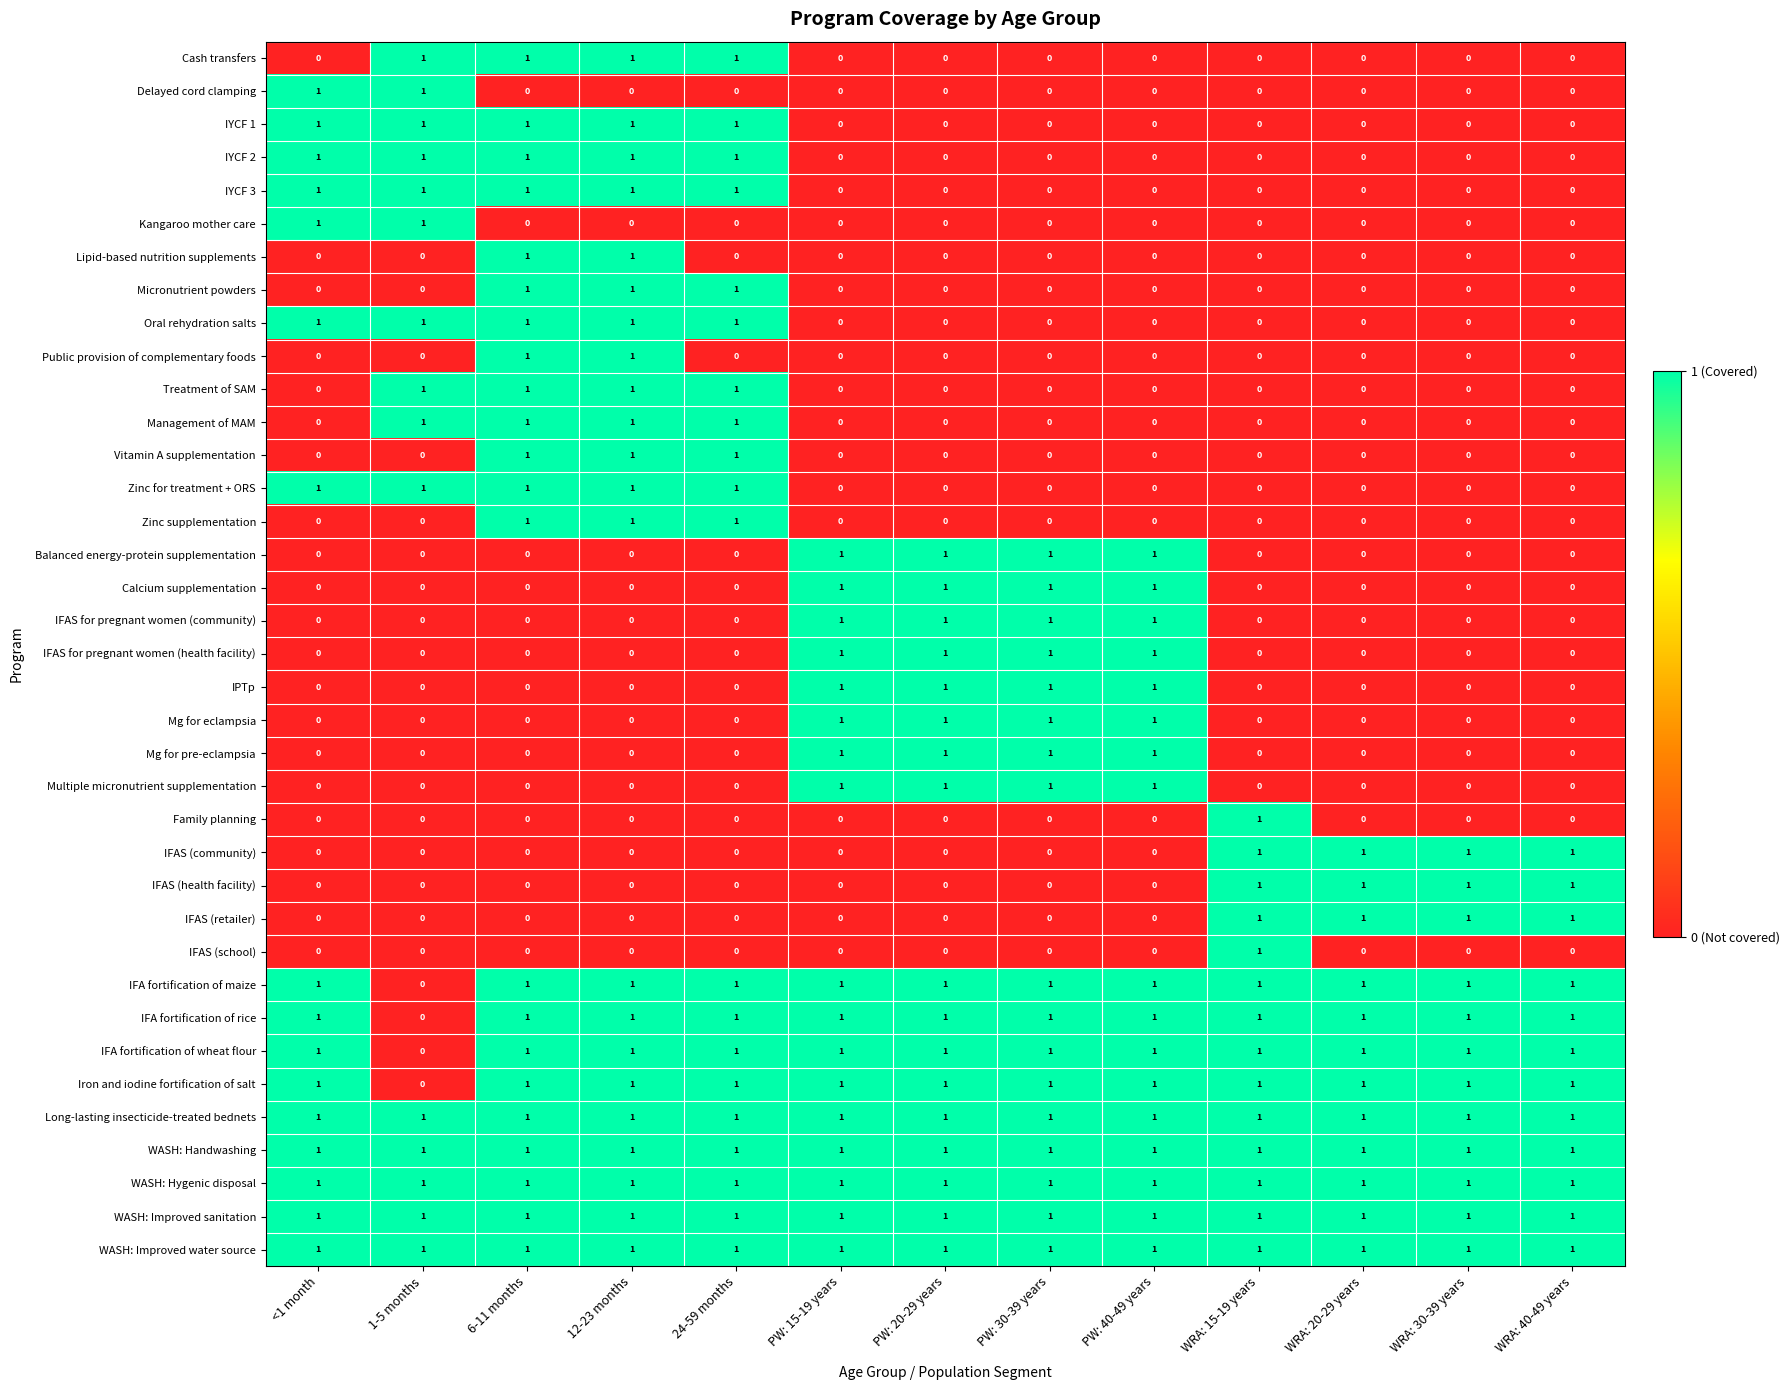

What is the sum of all IYCF 1 values?

5